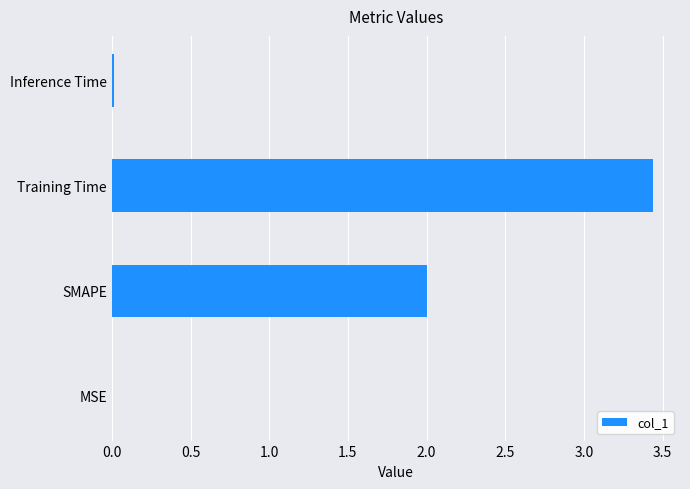

How many categories are shown in the chart?

4